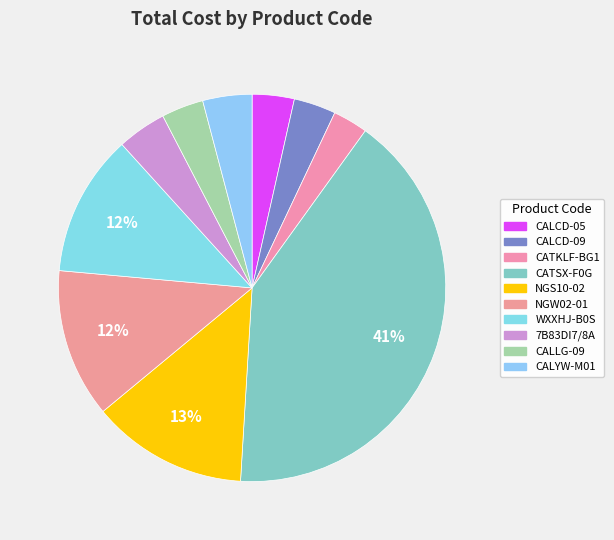

What is the total percentage of CALCD-09 and CALCD-05?

7.0%